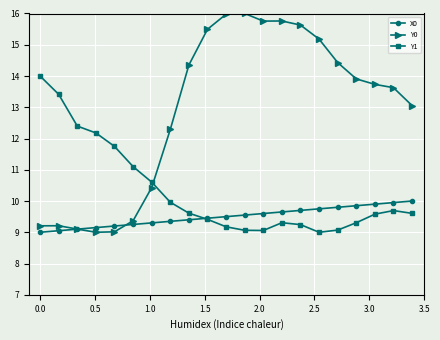

Rank the series by their average value, from lowest to highest.

X0, Y1, Y0